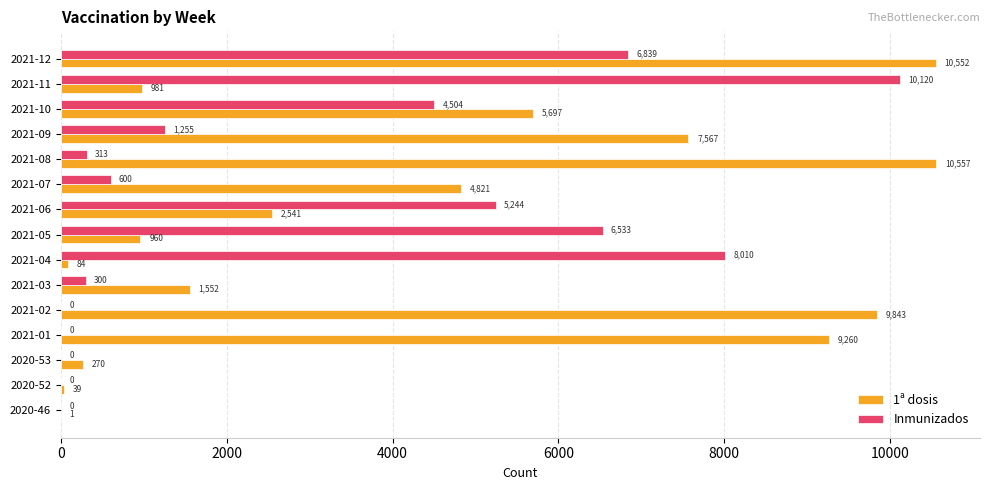

How many data points does each series have?

15